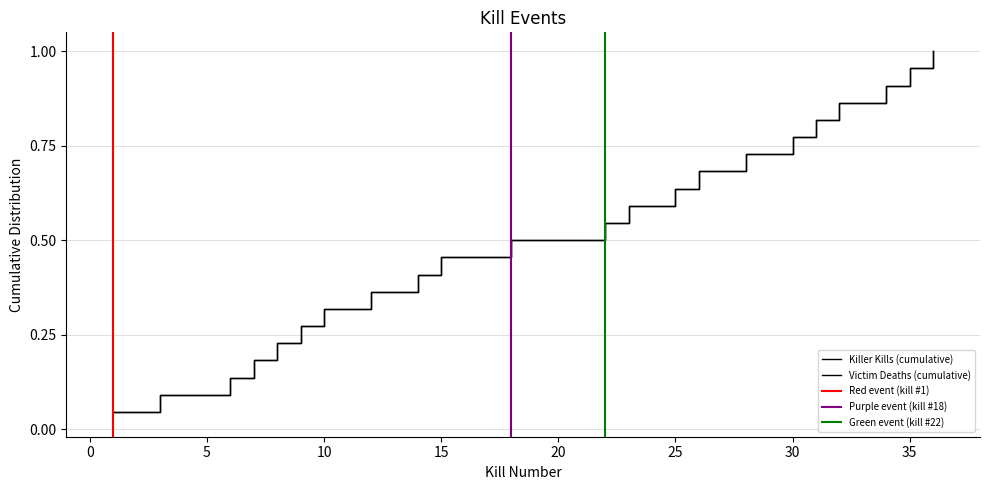

What is the sum of all Victim Deaths (cumulative) values?

11.5